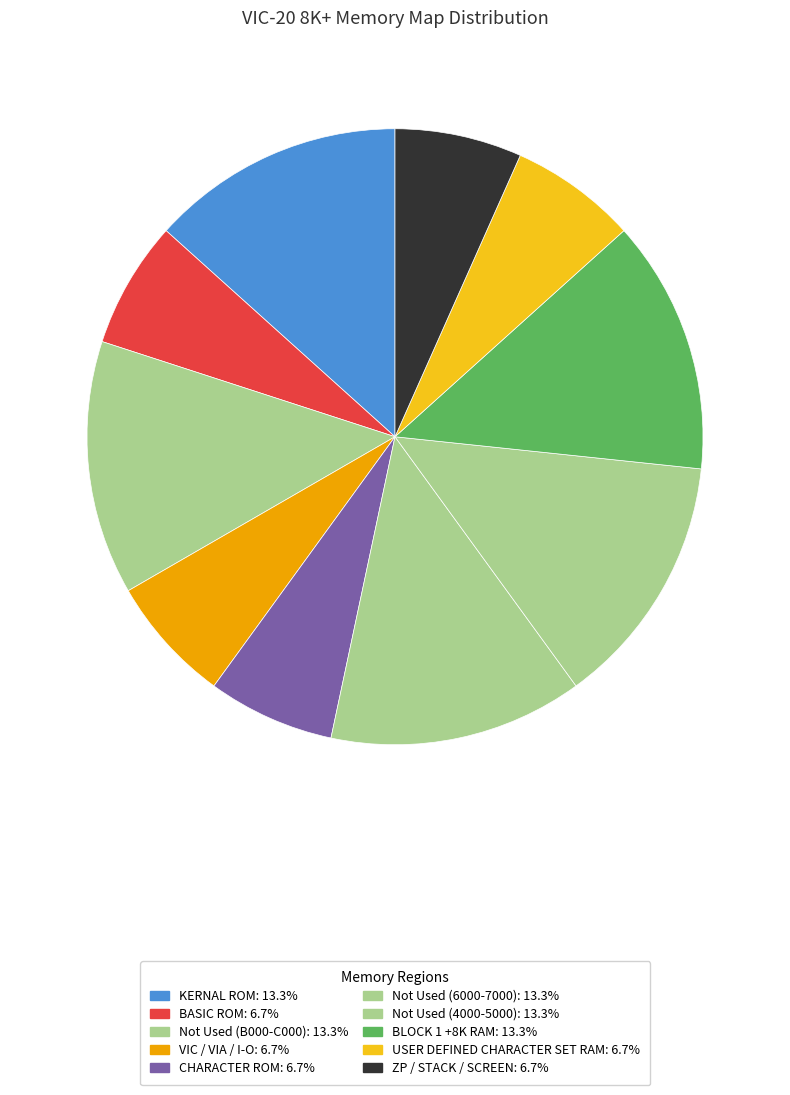

What percentage is NOT represented by Not Used (6000-7000)?

86.7%